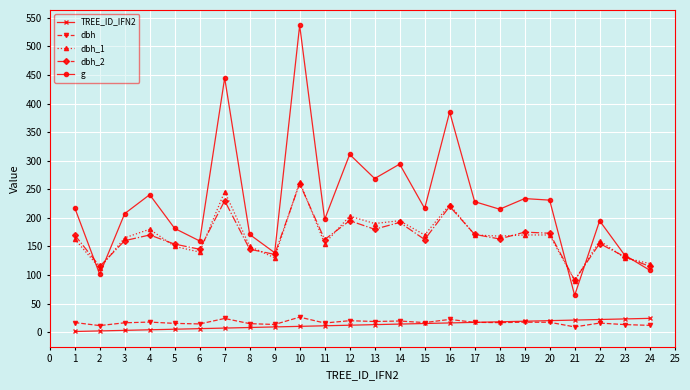

The value of g at 17 is 228.3. True or false?

True